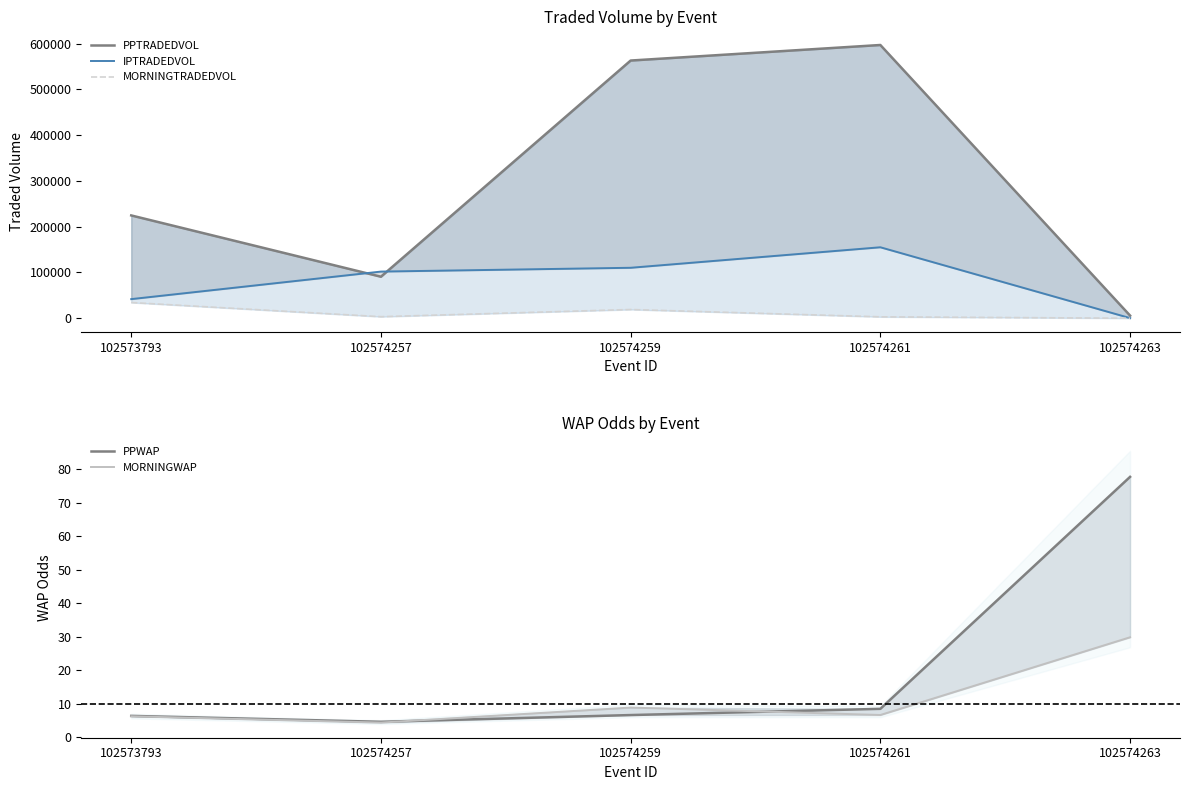

Where is IPTRADEDVOL nearest to the value 77713?

102574257